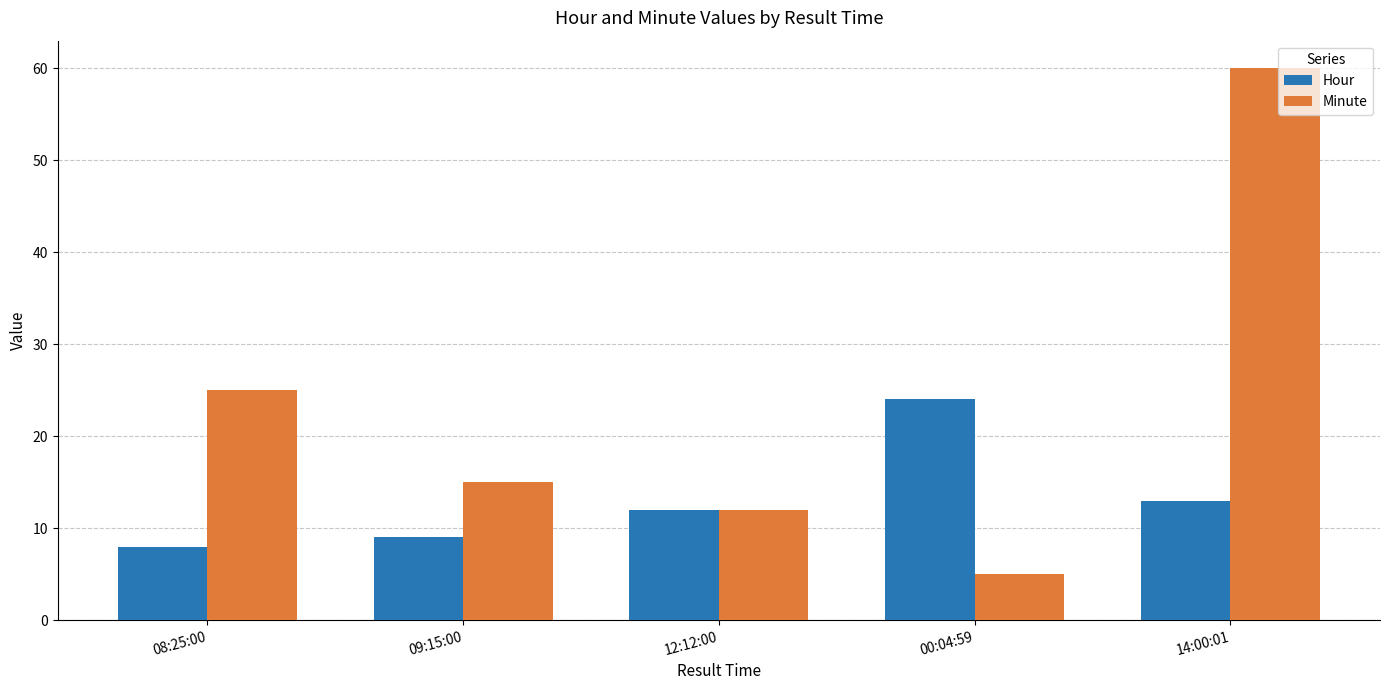

The Minute series shows 25 at 08:25:00. True or false?

True